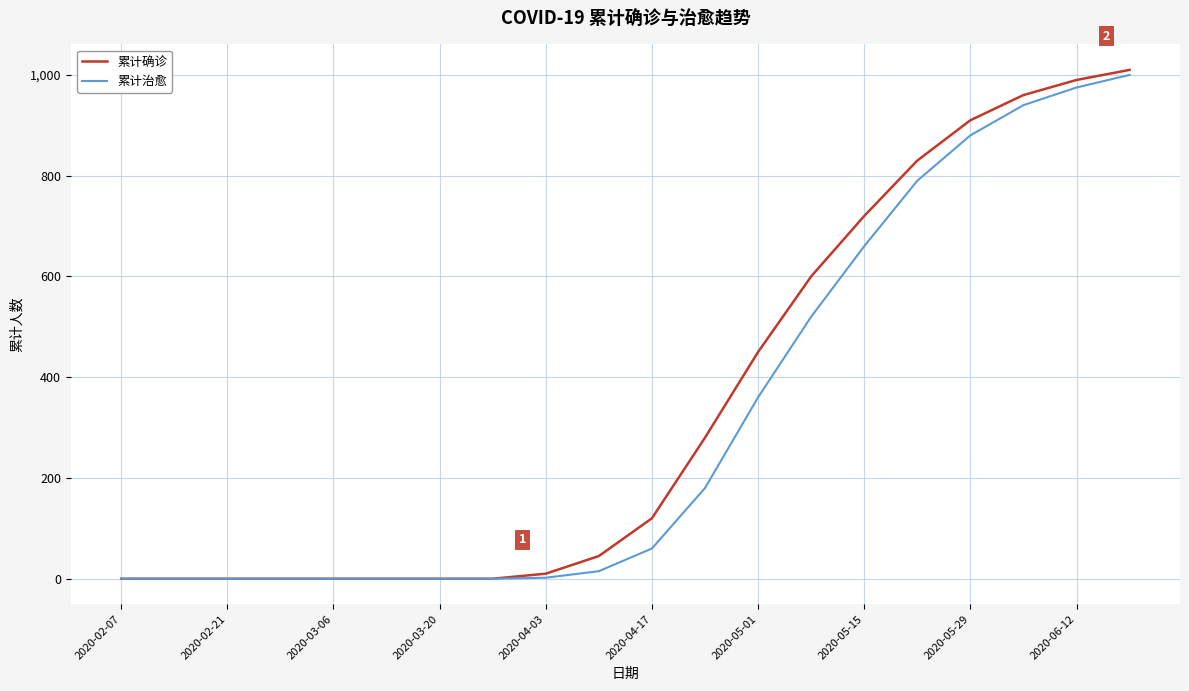

What is the difference between the second highest and minimum values in the 累计治愈 series?

975